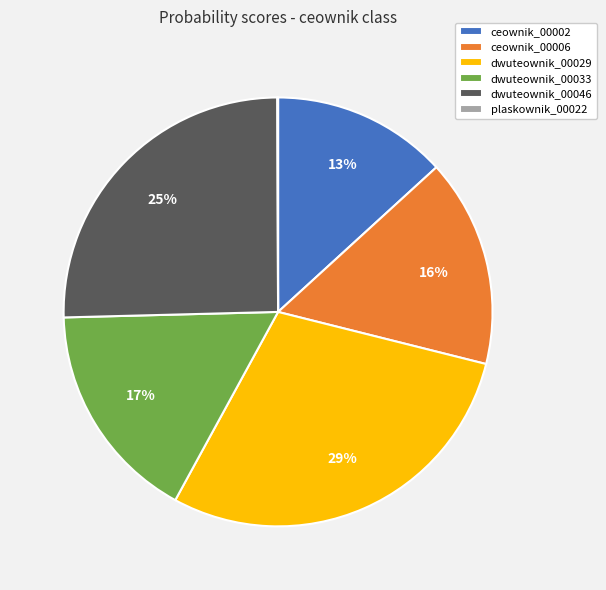

Is it true that dwuteownik_00029 is 29% of the pie?

True